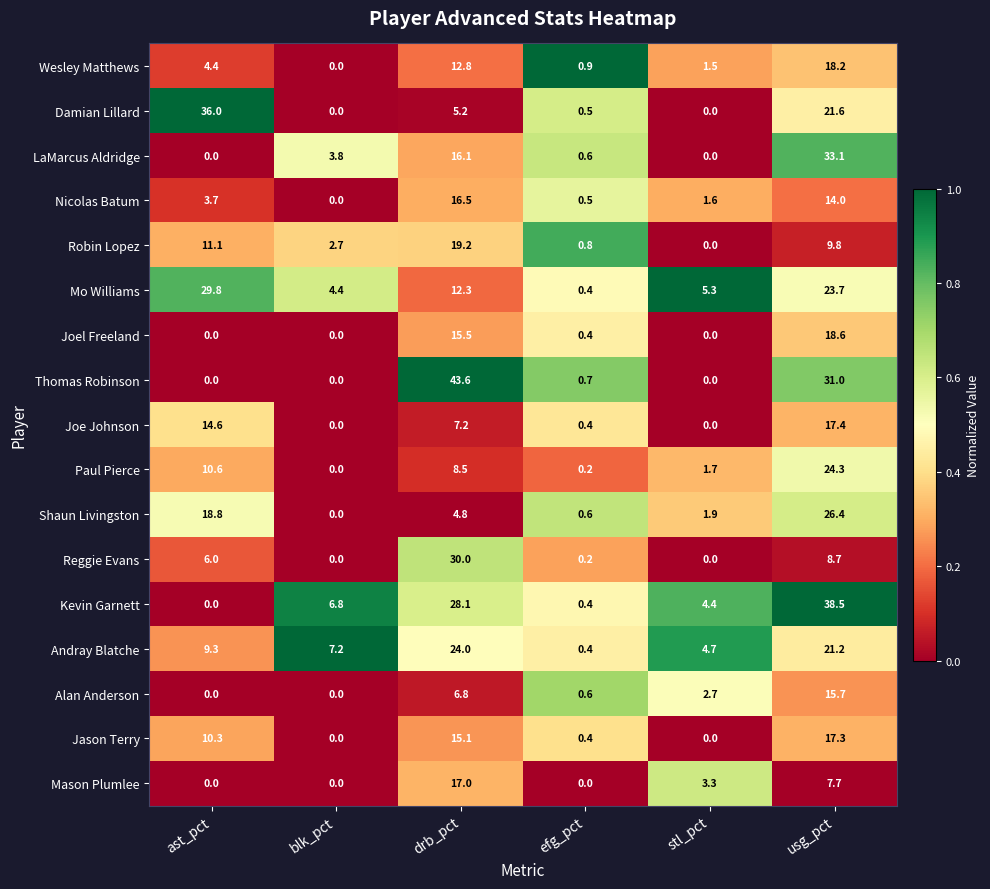

Which series has the largest range (max minus min)?

Thomas Robinson